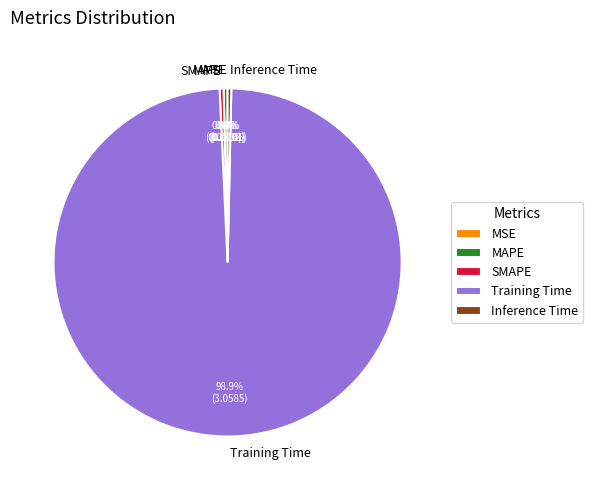

To the nearest percent, what is the difference between the largest and smallest slice percentages?

99%